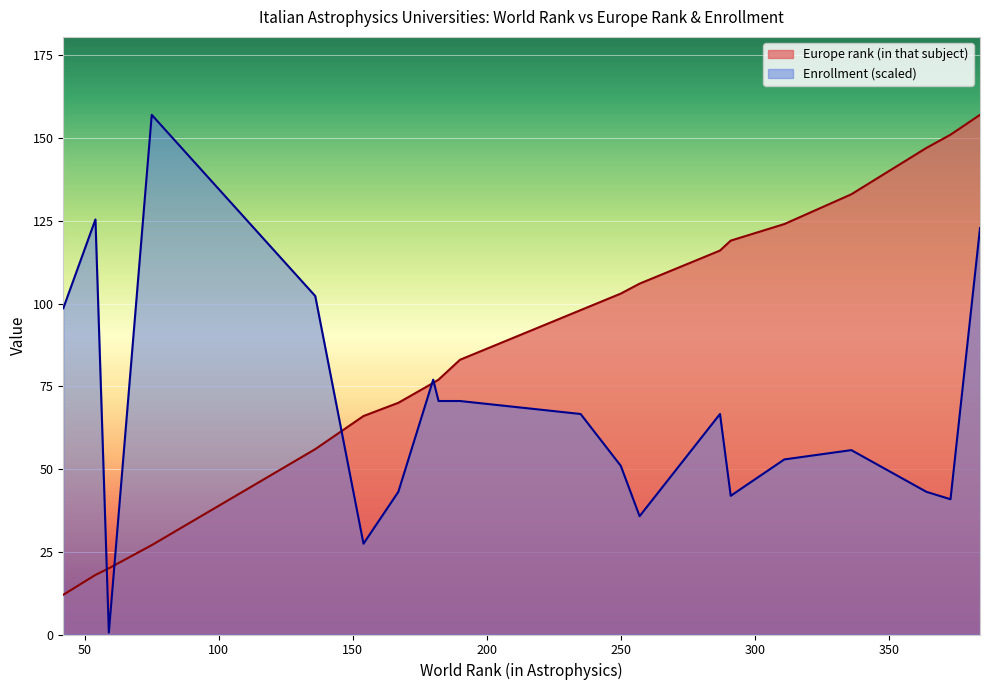

What is the value of the Enrollment point at the 9th from the left?

70.5